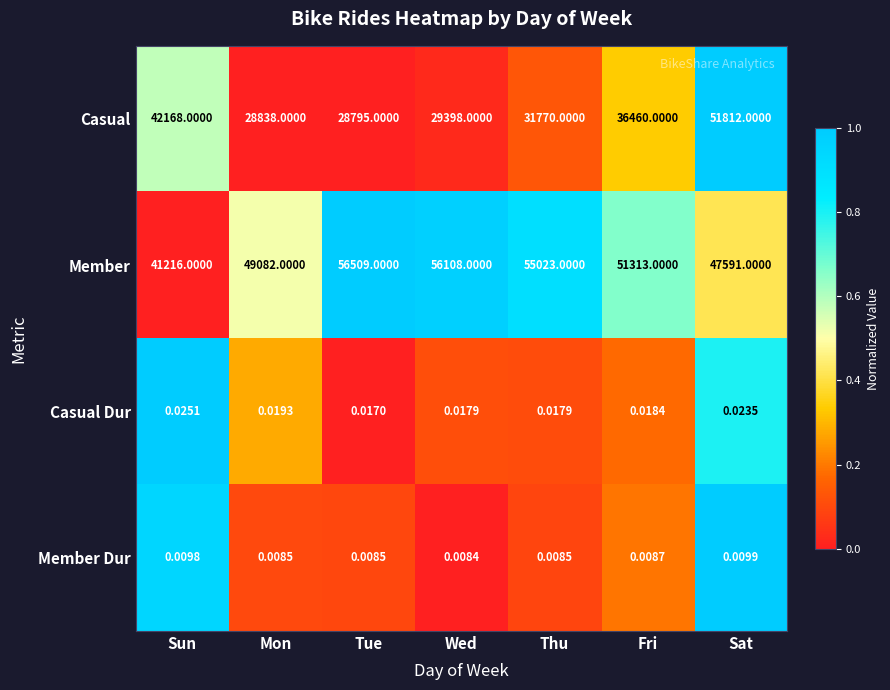

List the series in order of their peak value, highest first.

Member, Casual, Casual Dur, Member Dur